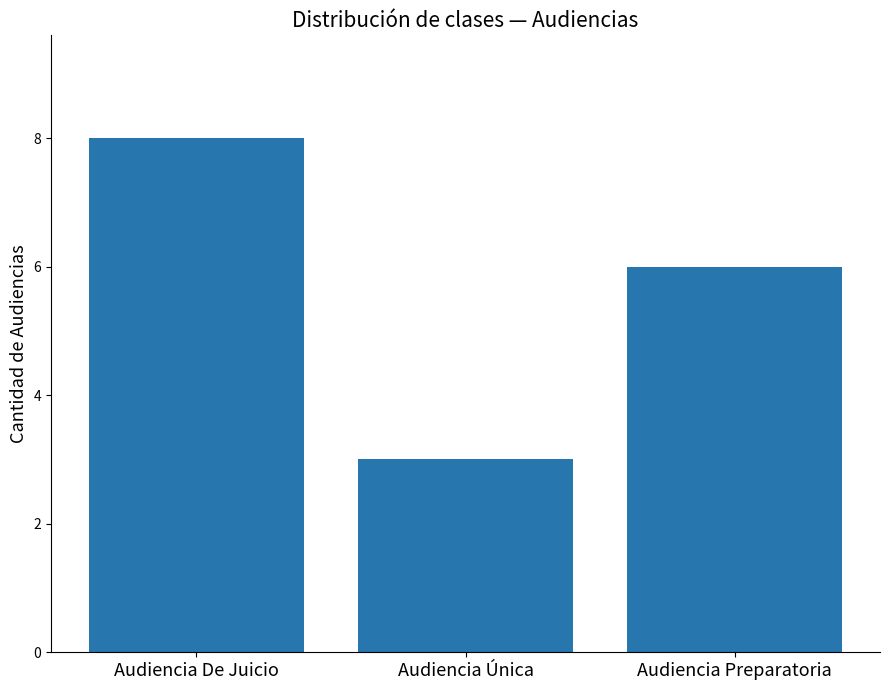

What is the difference between the maximum and minimum values?

5